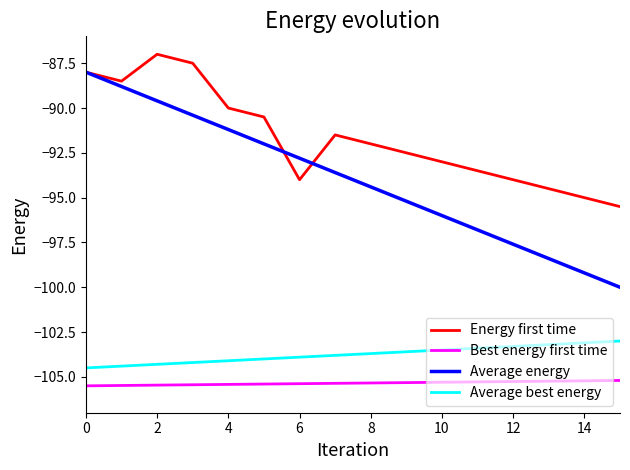

Rank the series by their maximum value, from highest to lowest.

Energy first time, Average energy, Average best energy, Best energy first time